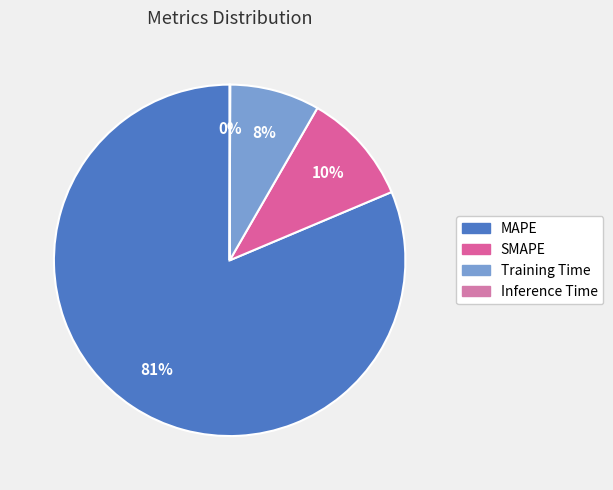

Count the number of slices in the pie.

4